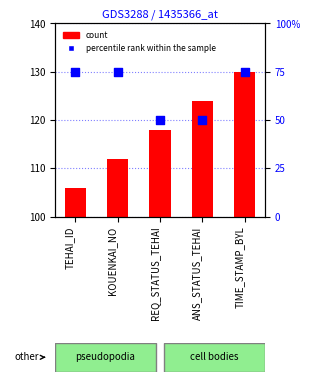

Which series has the largest total across all categories?

count